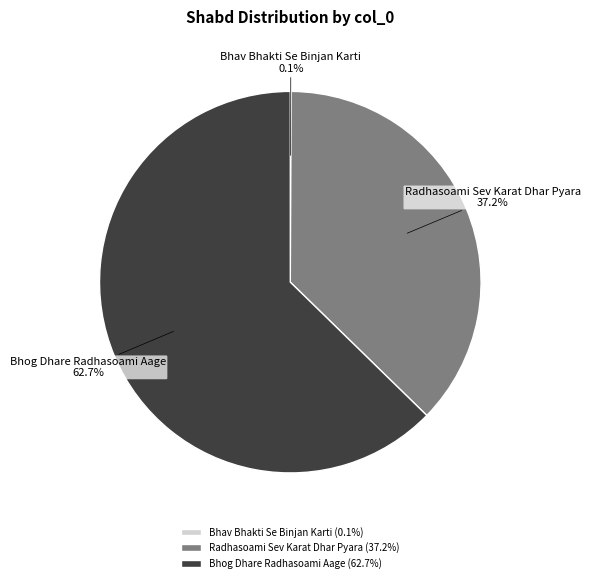

Does any single category account for the majority?

Yes